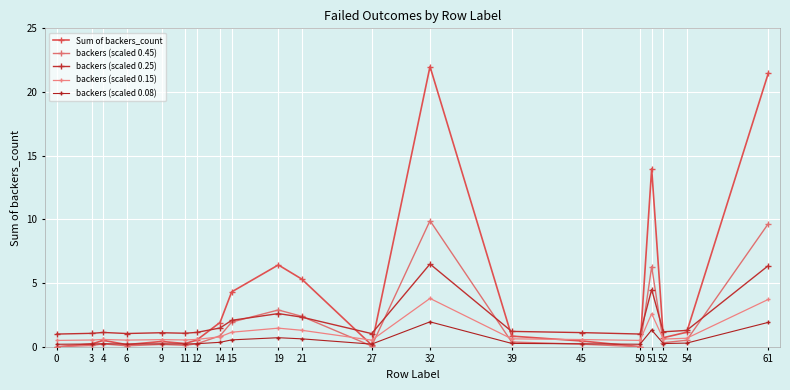

Where is backers (scaled 0.45) nearest to the value 4?

19